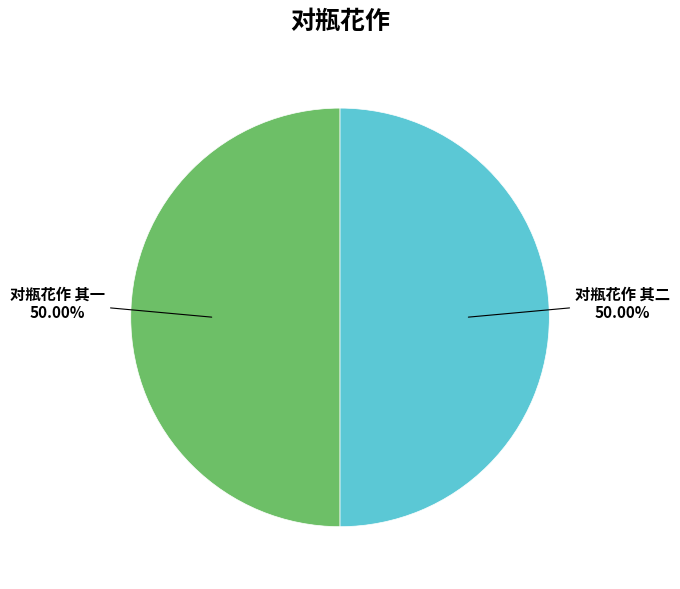

Is the sum of 对瓶花作 其二 and 对瓶花作 其一 greater than half?

Yes